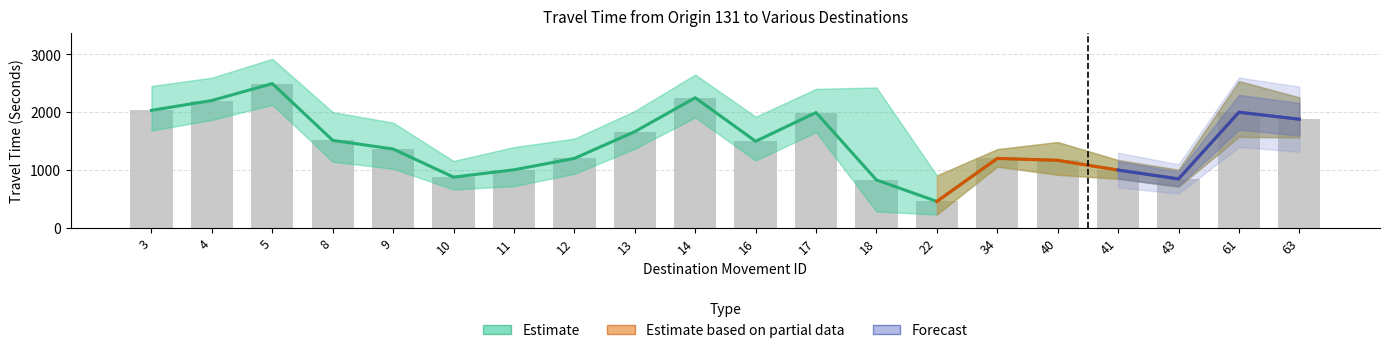

What is the difference between the Range - Lower Bound Travel Time (Seconds) values at 17 and 4?

208